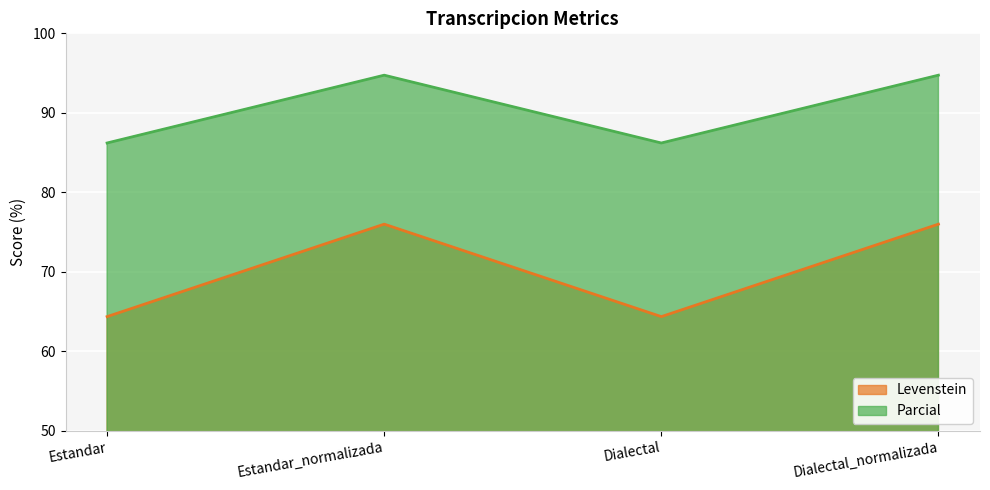

Rank the categories by Parcial value from lowest to highest.

Estandar, Dialectal, Estandar_normalizada, Dialectal_normalizada